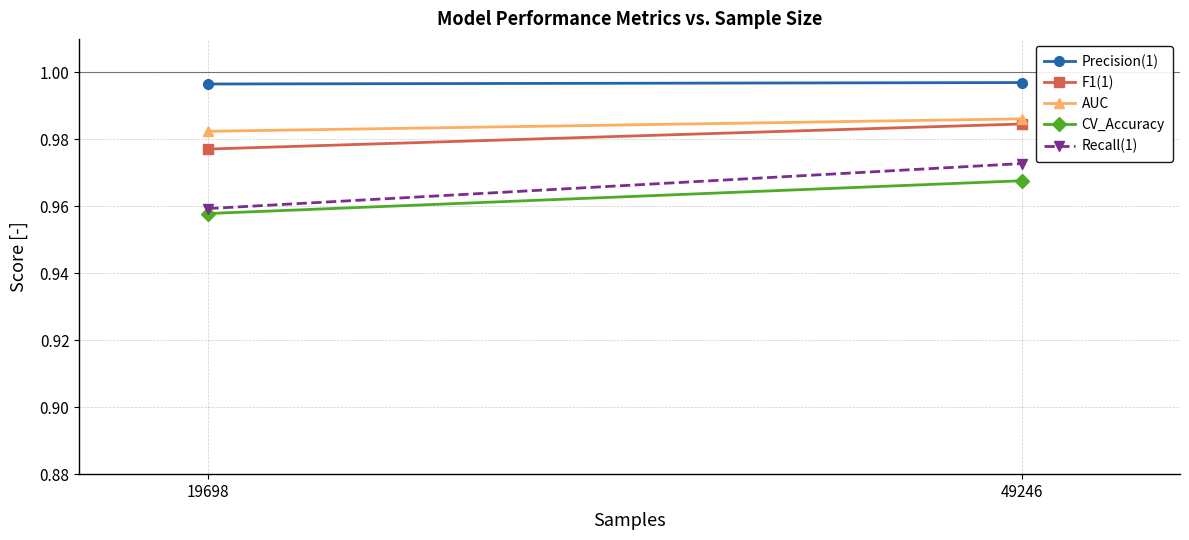

Is the value of Recall(1) at 49246 greater than the value of CV_Accuracy at 19698?

Yes